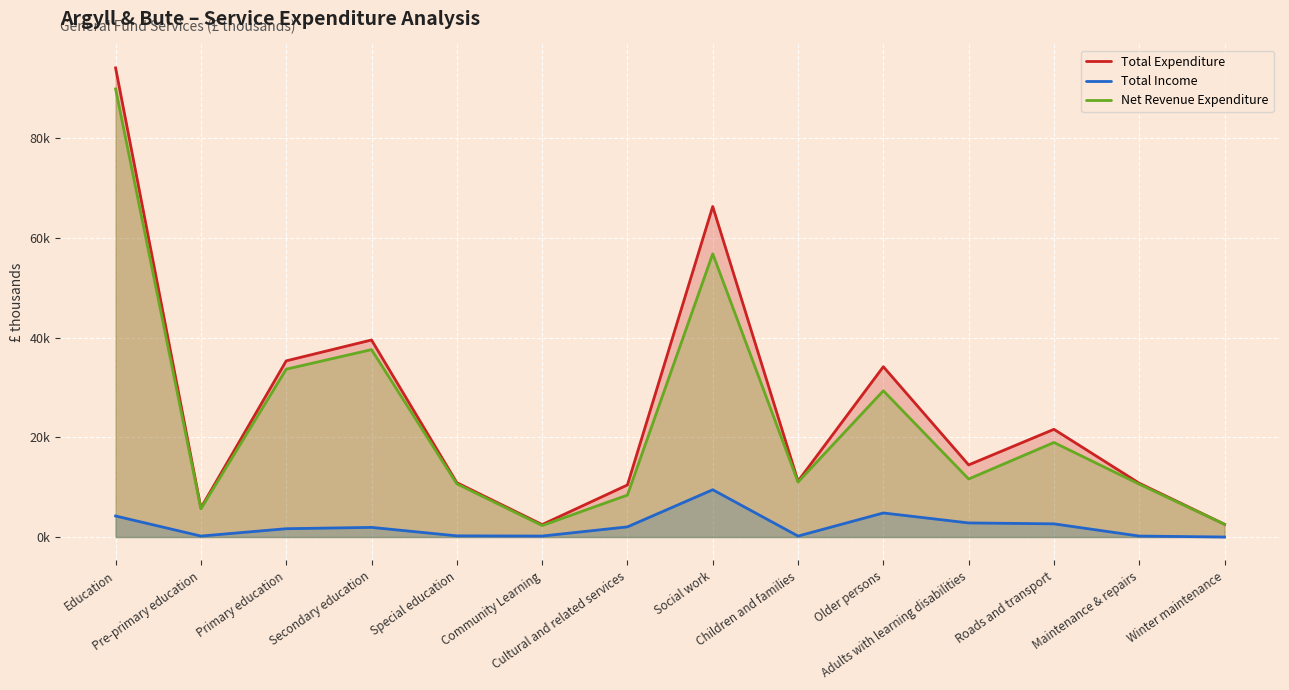

How many interior local valleys does the Net Revenue Expenditure series have?

4